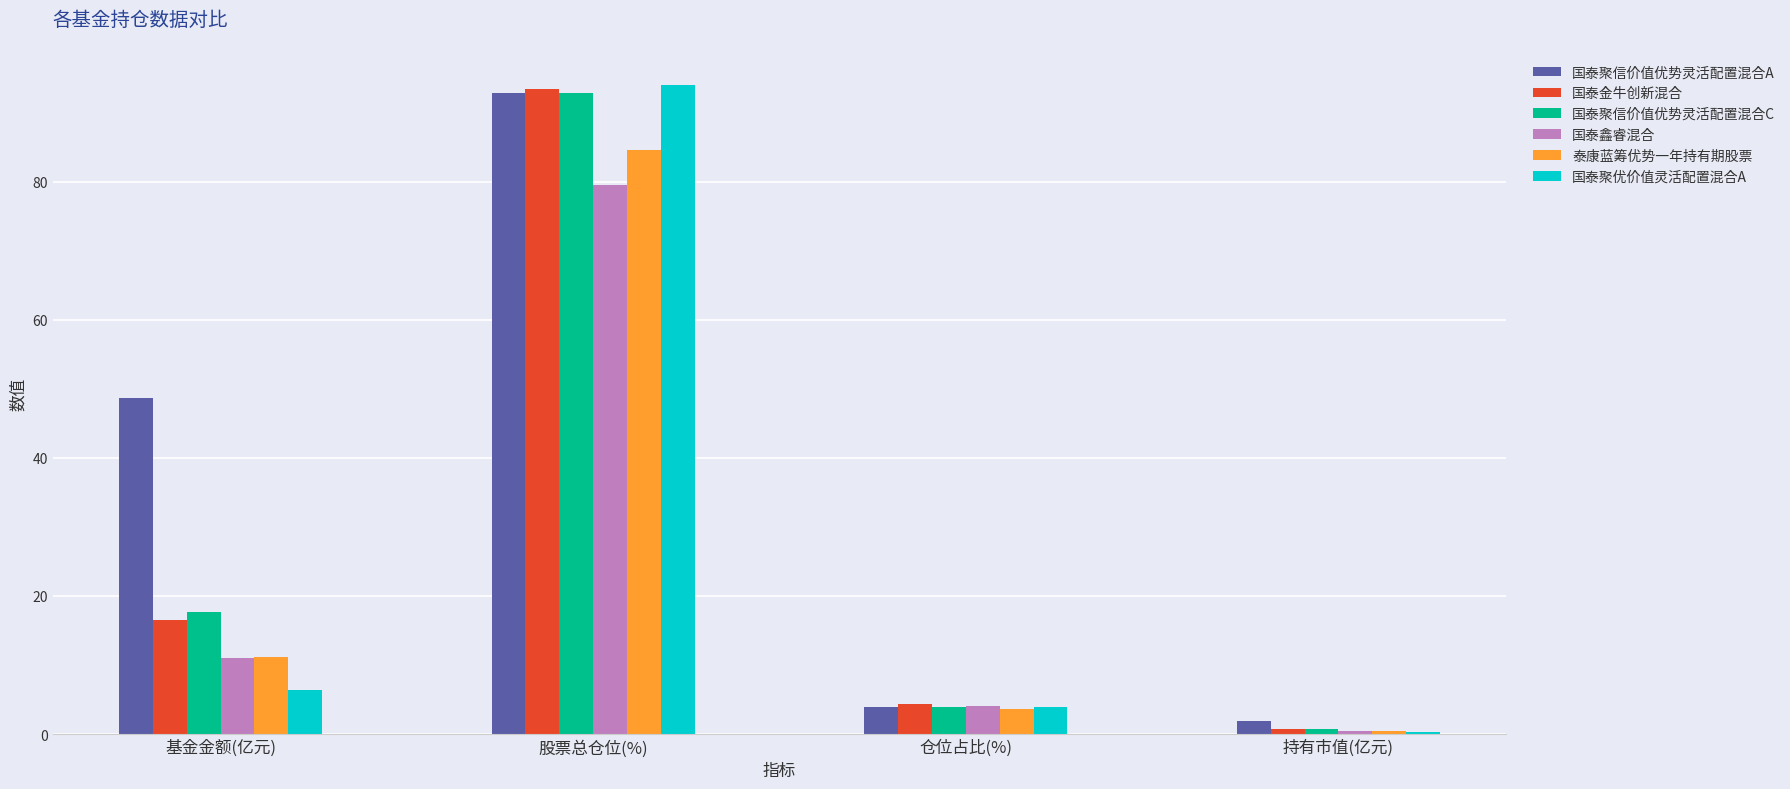

At which category is the sum across all series the highest?

股票总仓位(%)